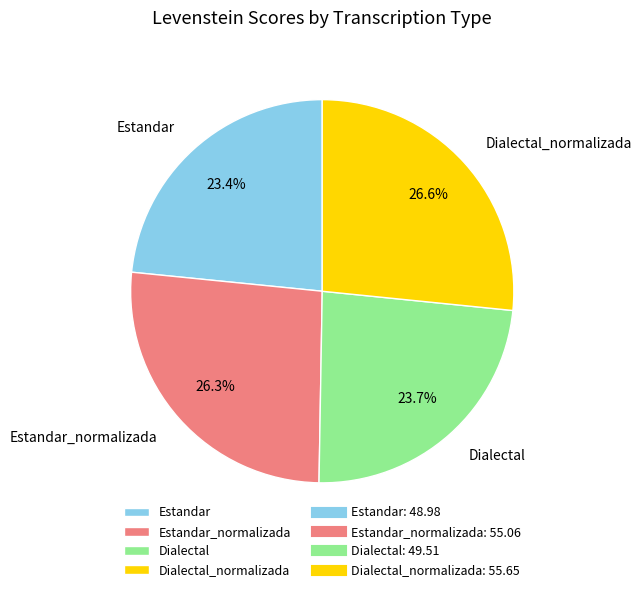

To the nearest percent, what is the combined percentage of Dialectal_normalizada and Dialectal?

50%